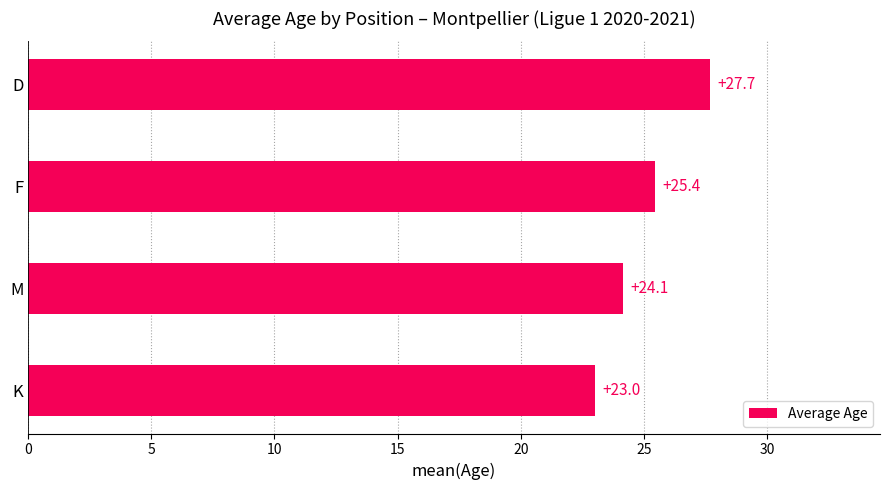

The chart shows a value of 45.6 at D. True or false?

False